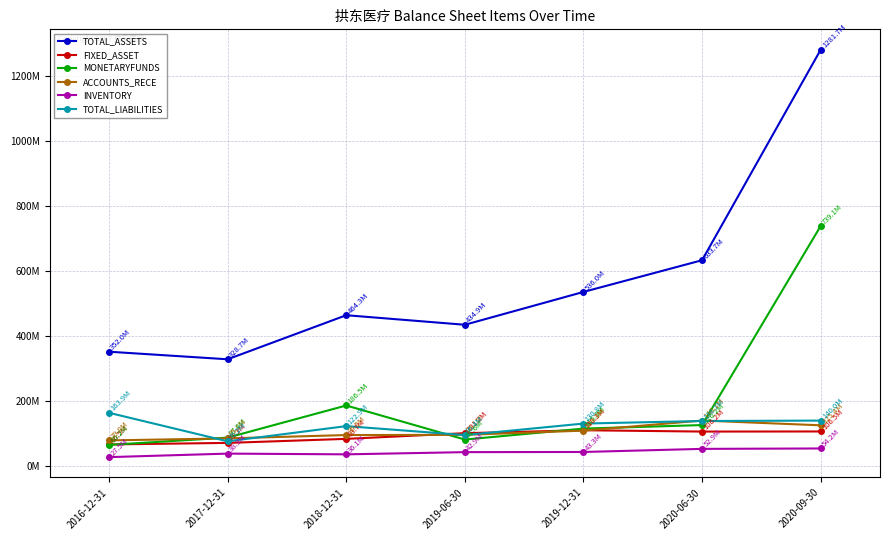

Is it true that MONETARYFUNDS equals 214.5 at 2020-09-30?

False